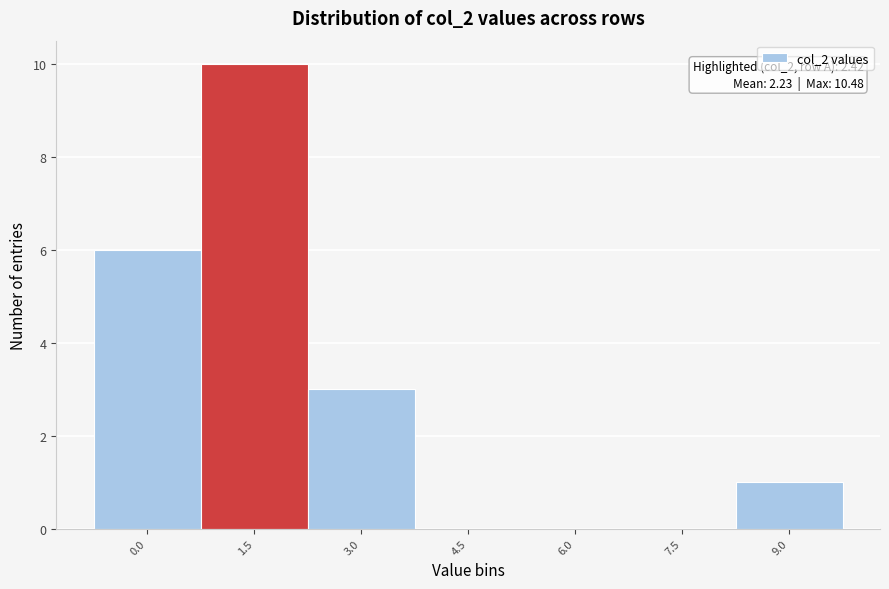

Reading left to right, extract all data points from this chart.

0.0=6	1.5=10	3.0=3	4.5=0	6.0=0	7.5=0	9.0=1